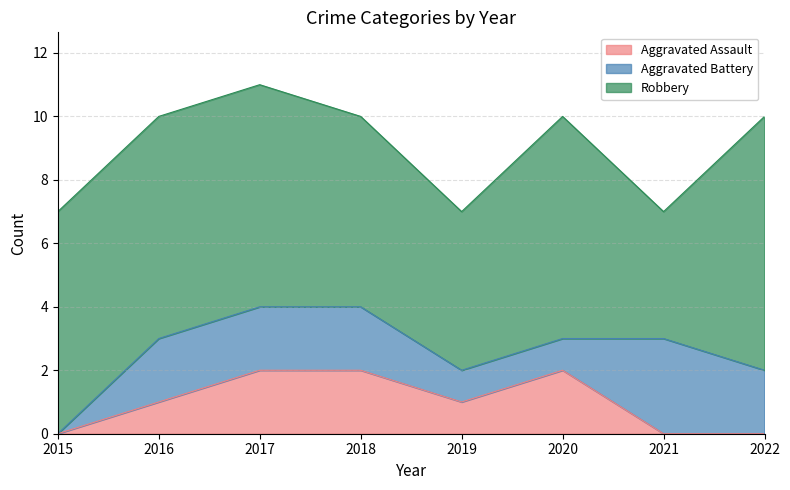

Which category has the highest value in the Aggravated Battery series?

2021